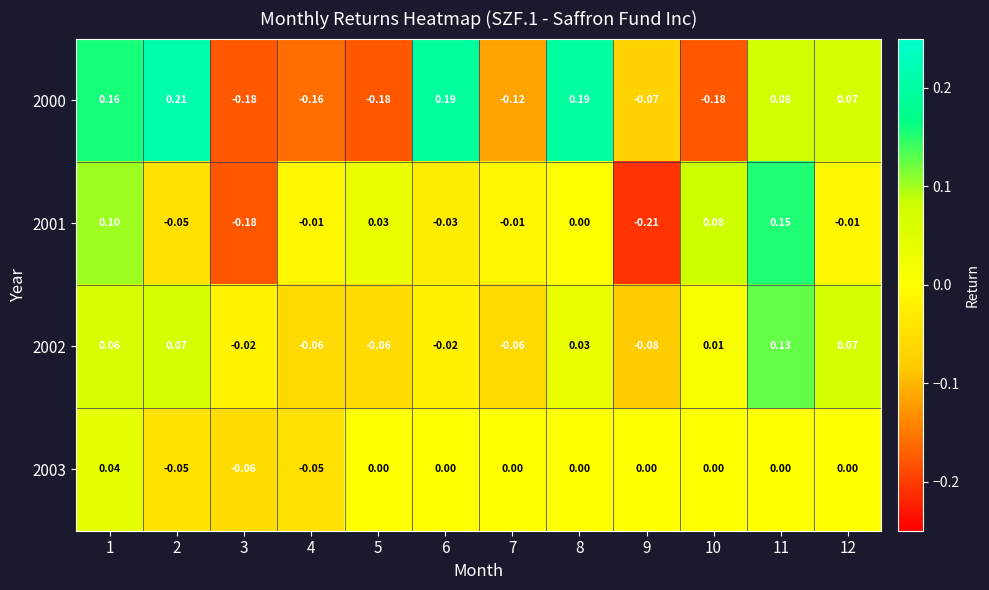

Reading left to right, transcribe all the data shown in this chart.

2000: 1=0.2	2=0.2	3=-0.2	4=-0.2	5=-0.2	6=0.2	7=-0.1	8=0.2	9=-0.1	10=-0.2	11=0.1	12=0.1
2001: 1=0.1	2=-0.1	3=-0.2	4=-0.0	5=0.0	6=-0.0	7=-0.0	8=0.0	9=-0.2	10=0.1	11=0.1	12=-0.0
2002: 1=0.1	2=0.1	3=-0.0	4=-0.1	5=-0.1	6=-0.0	7=-0.1	8=0.0	9=-0.1	10=0.0	11=0.1	12=0.1
2003: 1=0.0	2=-0.1	3=-0.1	4=-0.1	5=0.0	6=0.0	7=0.0	8=0.0	9=0.0	10=0.0	11=0.0	12=0.0